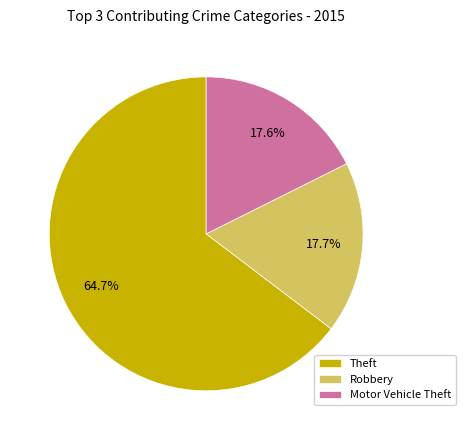

Which category has the biggest portion of the pie?

Theft